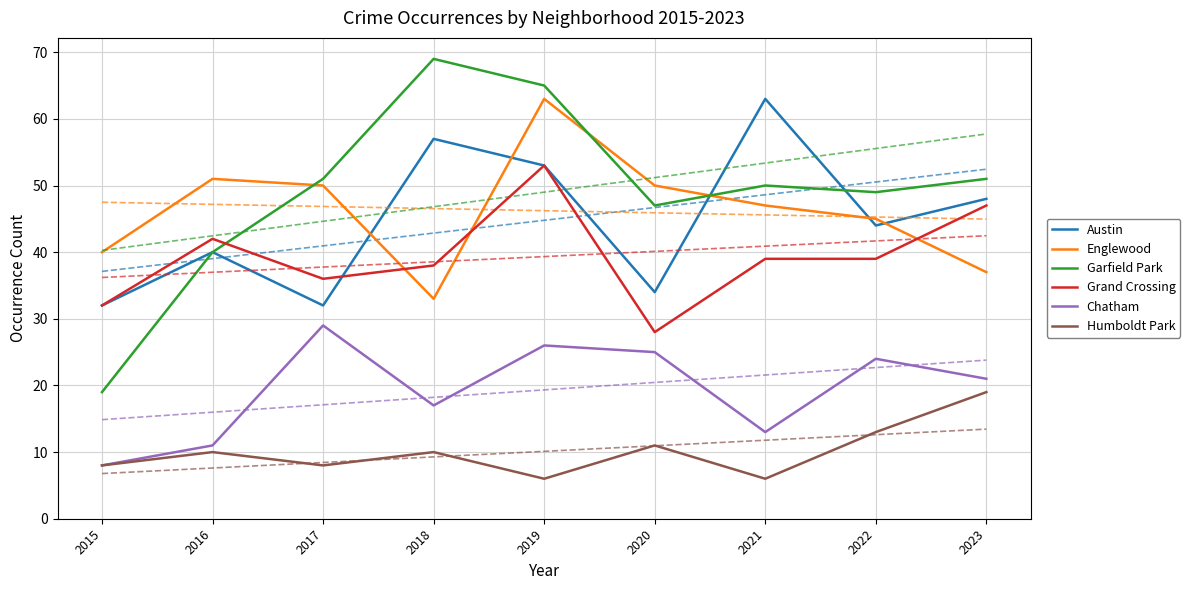

Which series has the largest range (max minus min)?

Garfield Park